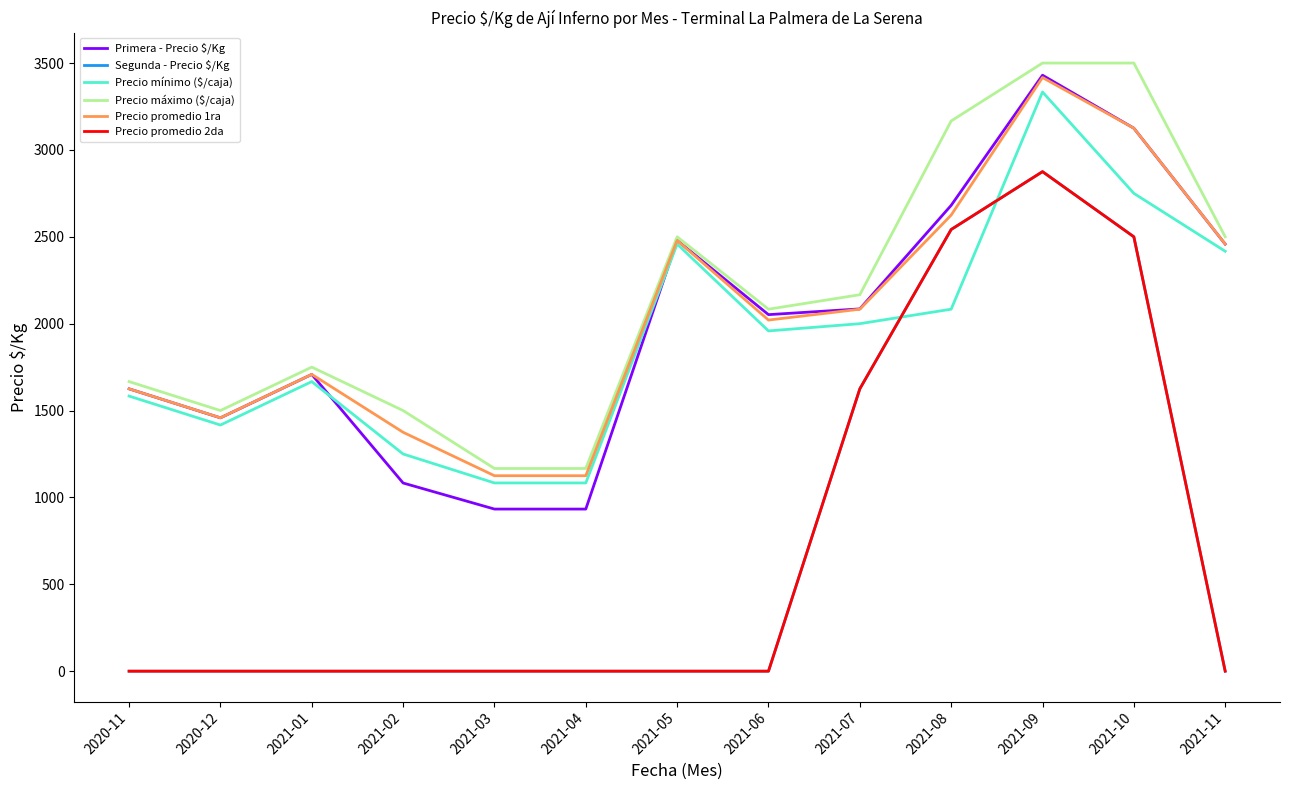

Does the chart have visible grid lines?

No